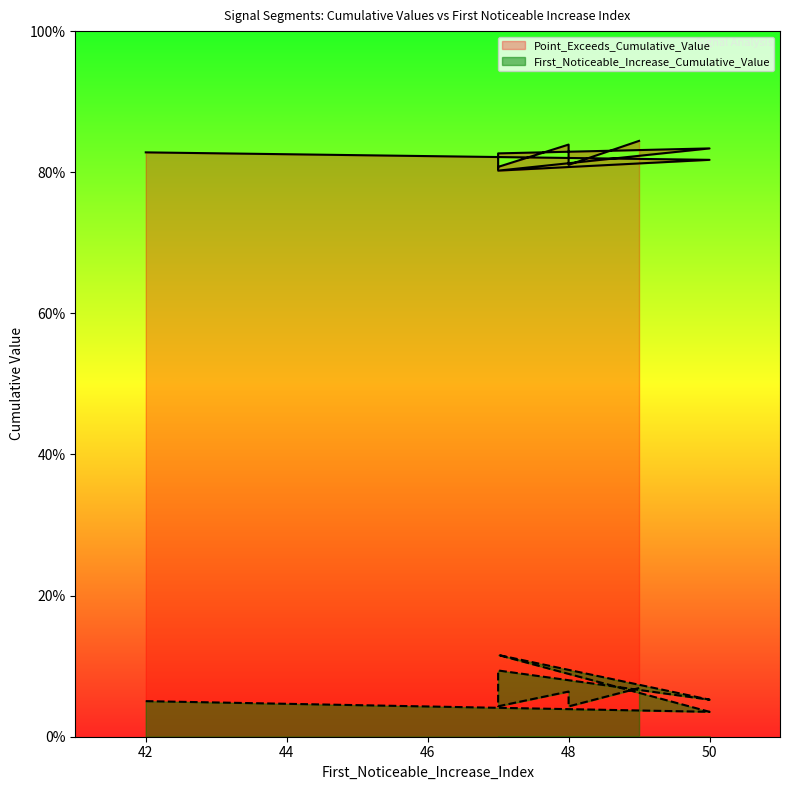

True or false: First_Noticeable_Increase_Cumulative_Value and Point_Exceeds_Cumulative_Value cross at least once.

False